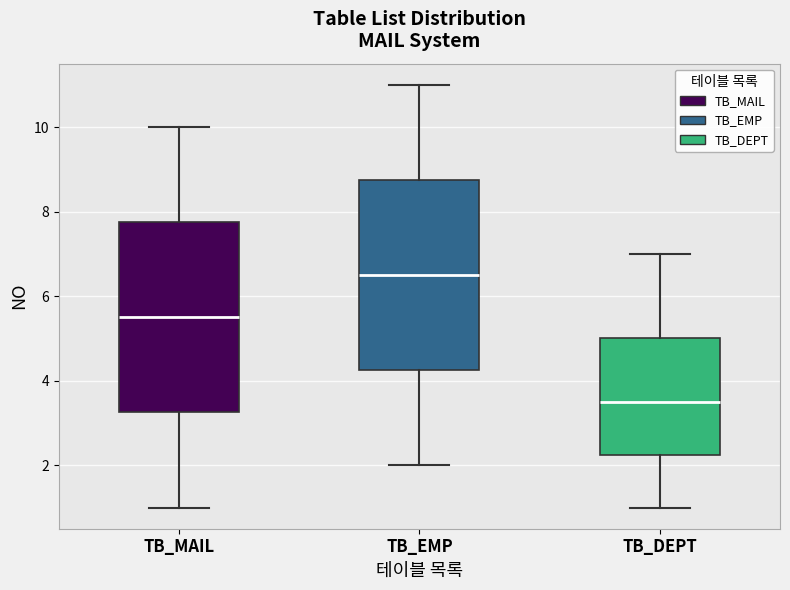

Reading left to right, transcribe this box plot: for each box, give where its median line is, the range the box spans, and where its two whiskers end, as read against the y-axis. The values are not printed on the chart, so give them approximately, as read against the axis.

TB_MAIL: median 5.6, box 3.2 to 7.8, whiskers 1.0 to 10.0
TB_EMP: median 6.6, box 4.2 to 8.8, whiskers 2.0 to 11.0
TB_DEPT: median 3.6, box 2.2 to 5.0, whiskers 1.0 to 7.0